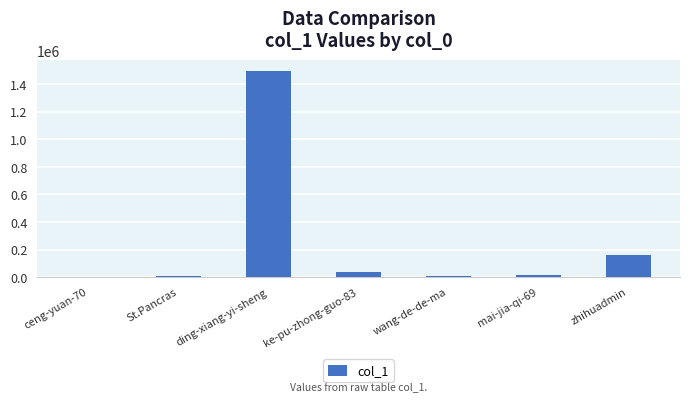

What is the greatest value displayed?

1498644